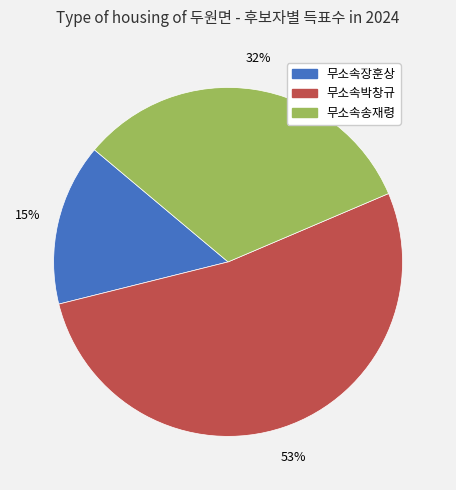

Do 무소속박창규 and 무소속장훈상 together represent more than half of the pie?

Yes